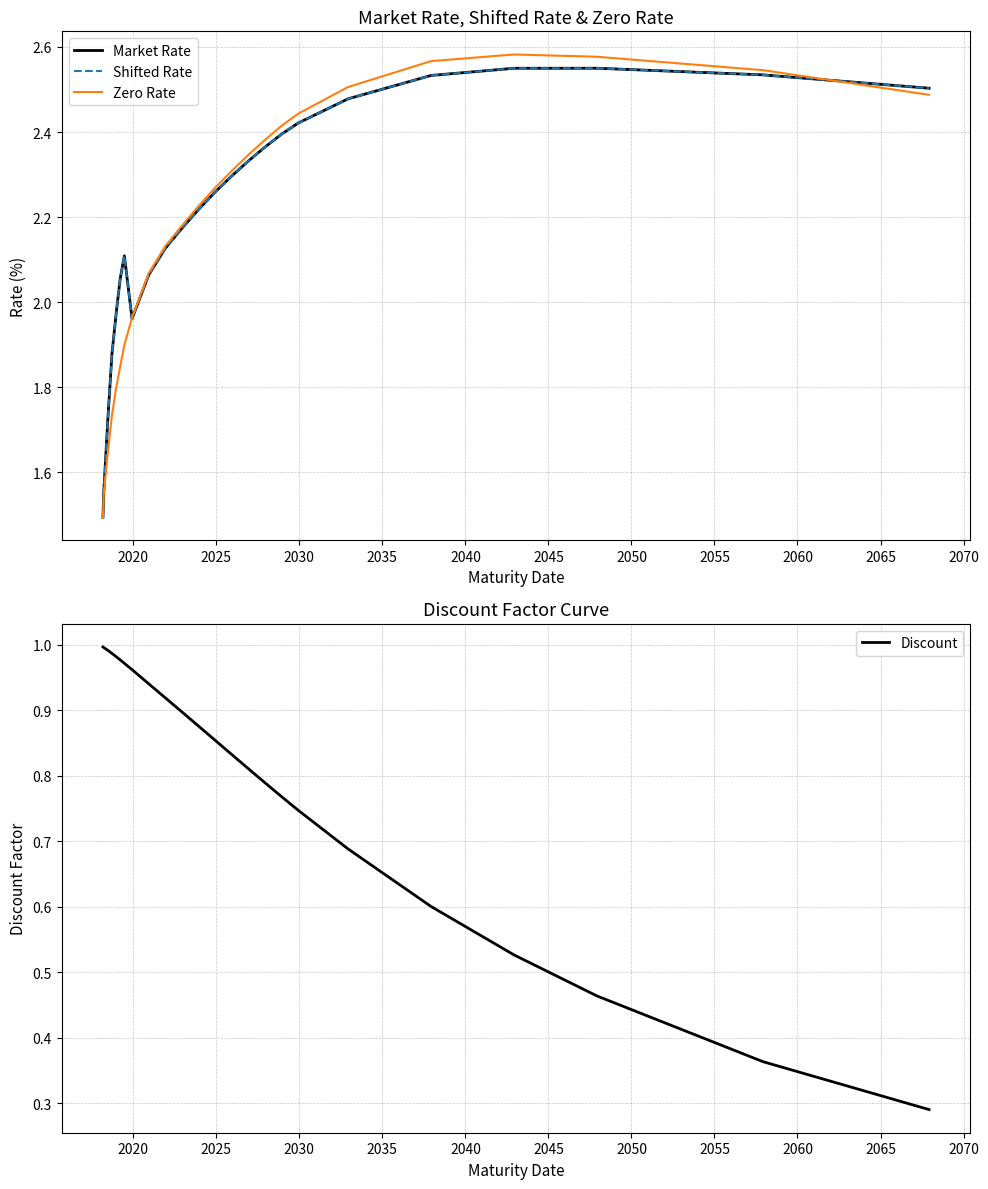

List the series in order of their peak value, highest first.

Zero Rate, Market Rate, Shifted Rate, Discount